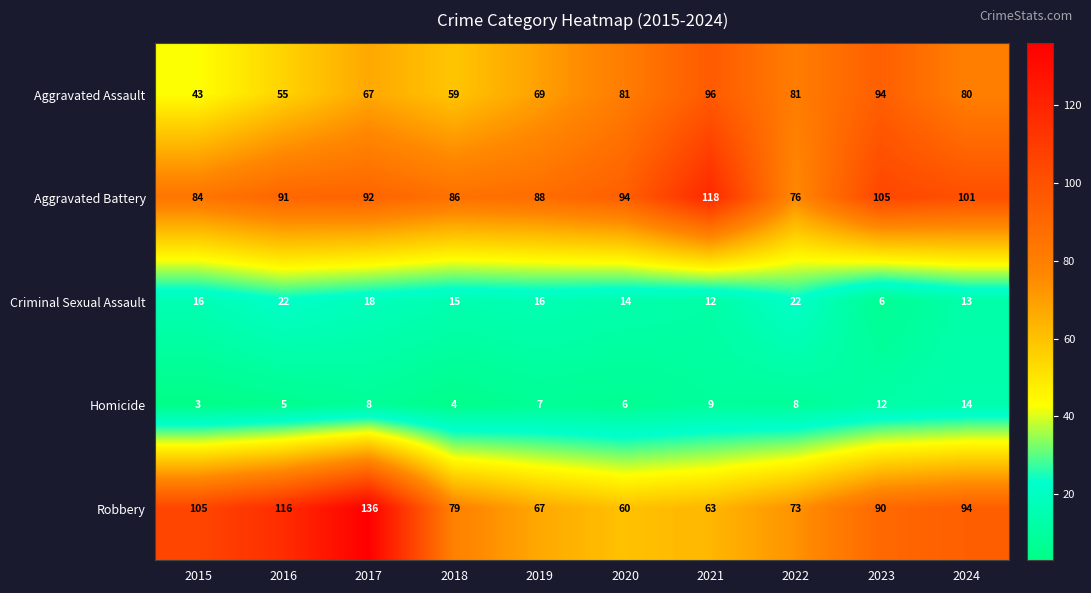

The Robbery series shows 191 at 2017. True or false?

False